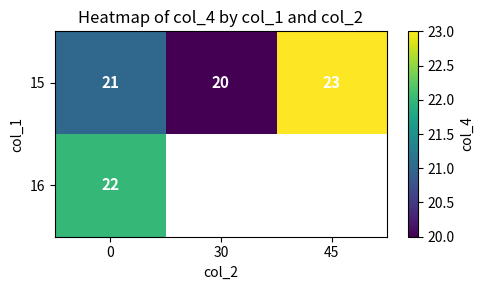

What is the maximum value shown in the chart?

23.0